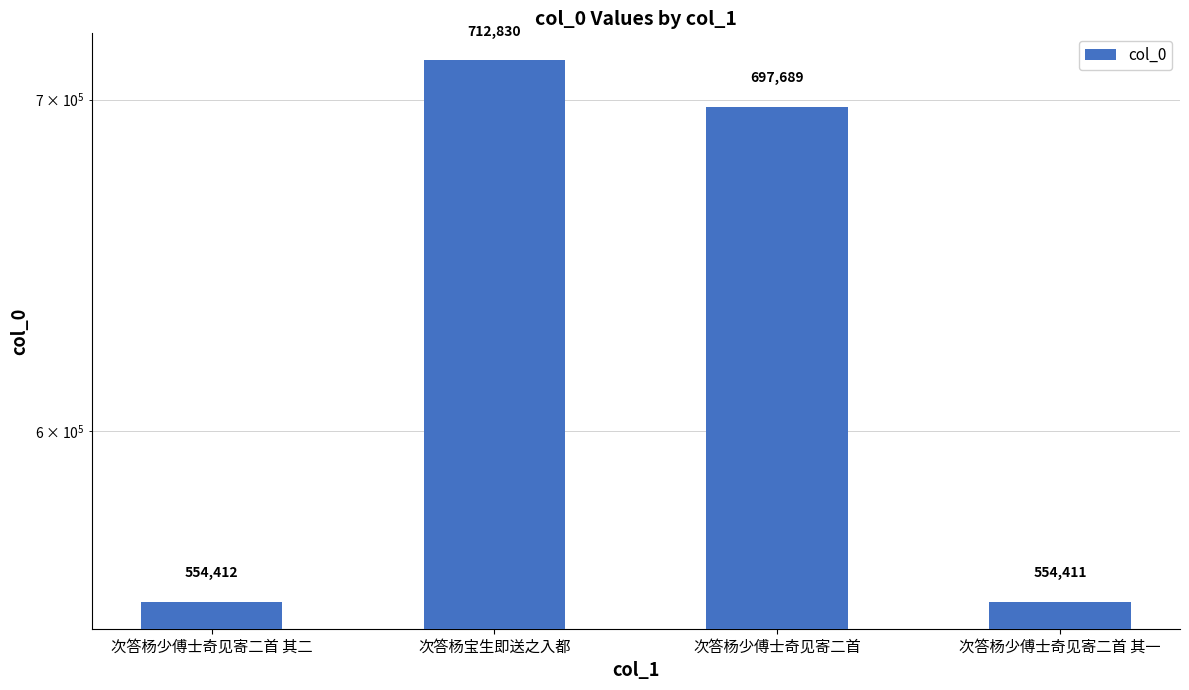

What is the average value?

629836